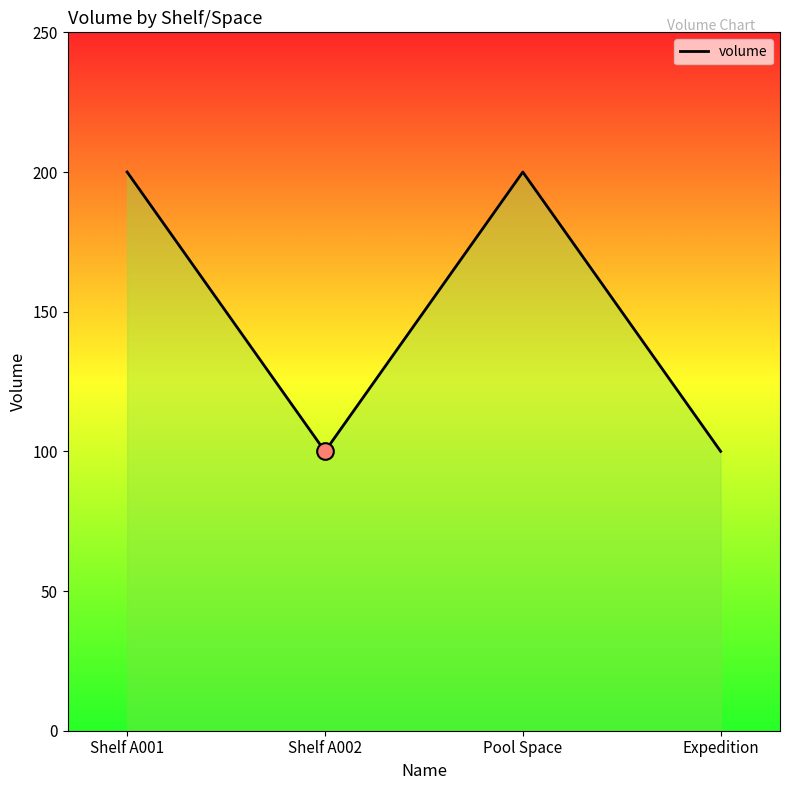

List the labels in order of value, smallest first.

Shelf A002, Expedition, Shelf A001, Pool Space